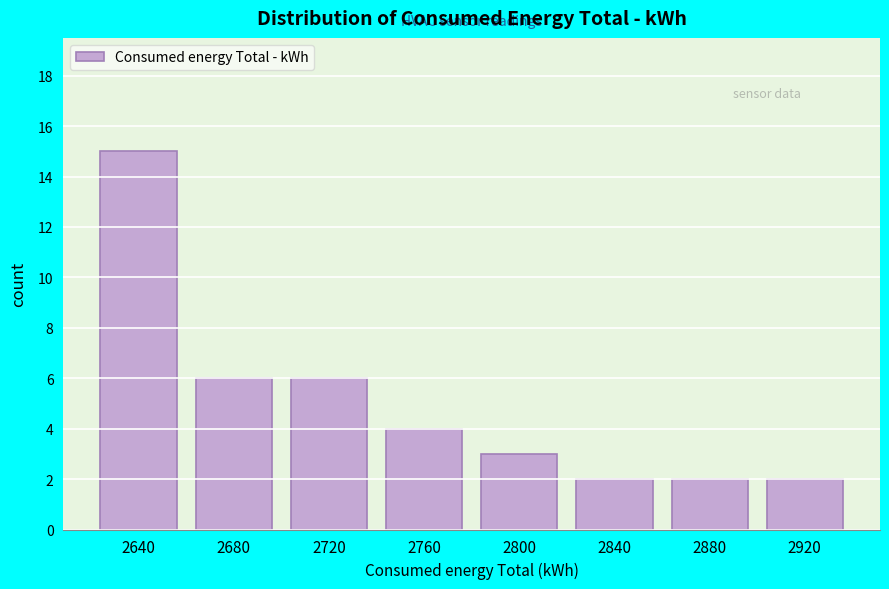

Reading left to right, list all the values displayed in this chart.

2640=15	2680=6	2720=6	2760=4	2800=3	2840=2	2880=2	2920=2